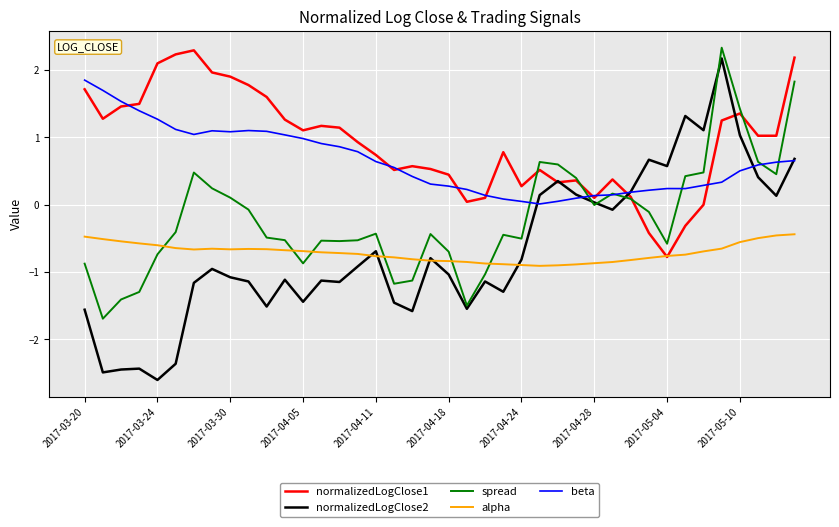

What is the maximum value for spread?

2.3